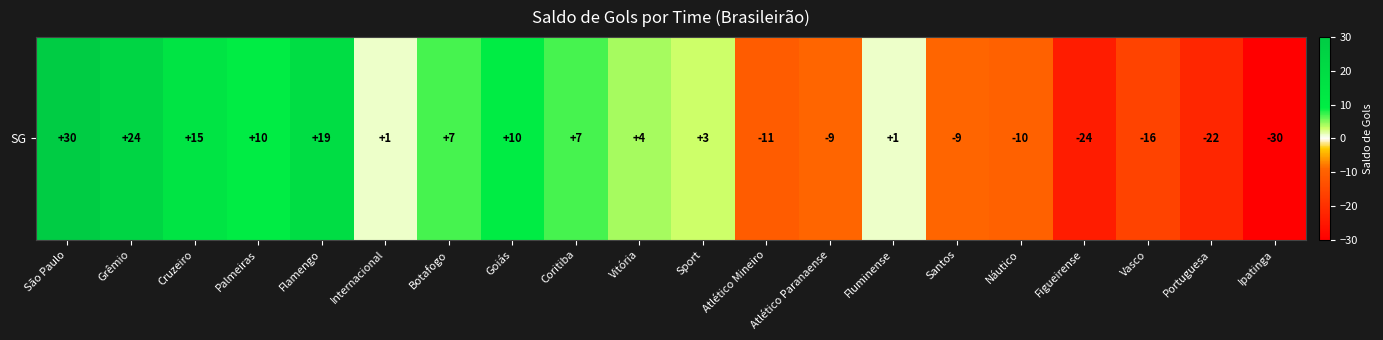

Rank the categories by value from lowest to highest.

Ipatinga, Figueirense, Portuguesa, Vasco, Atlético Mineiro, Náutico, Atlético Paranaense, Santos, Internacional, Fluminense, Sport, Vitória, Botafogo, Coritiba, Palmeiras, Goiás, Cruzeiro, Flamengo, Grêmio, São Paulo